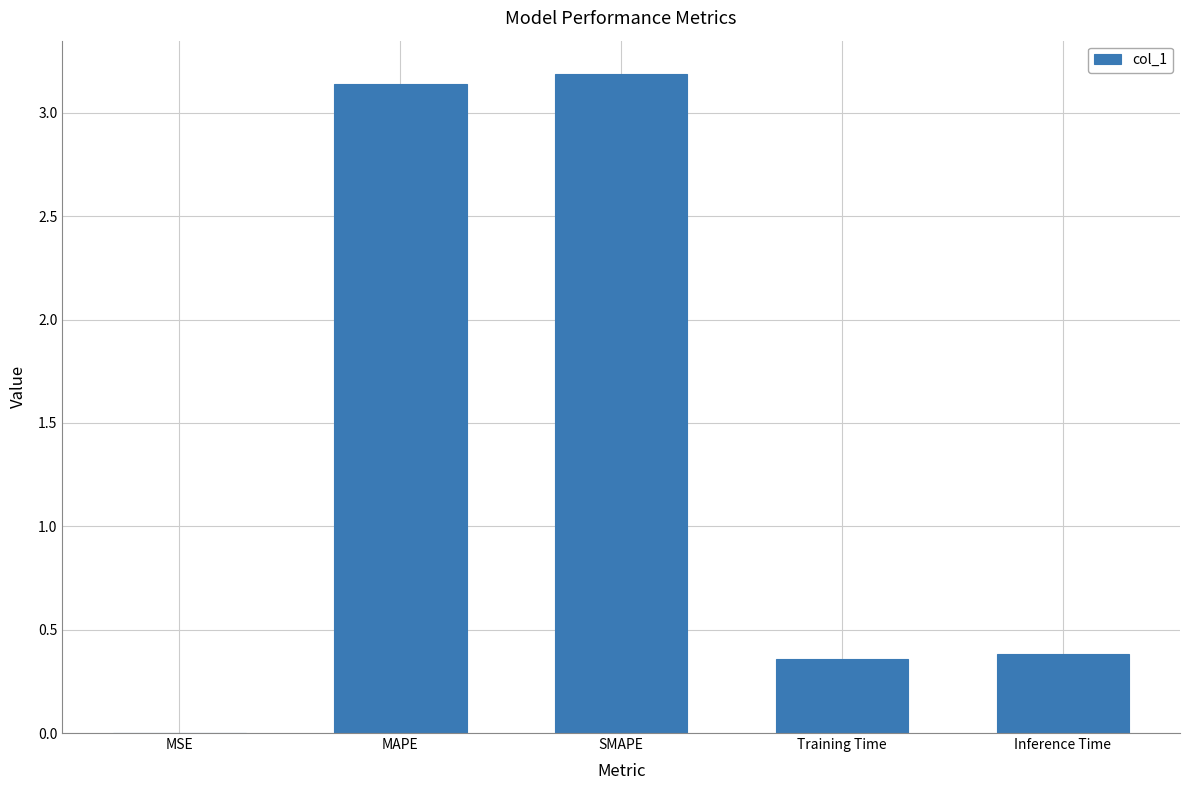

True or false: the data shows 1.7 at SMAPE.

False